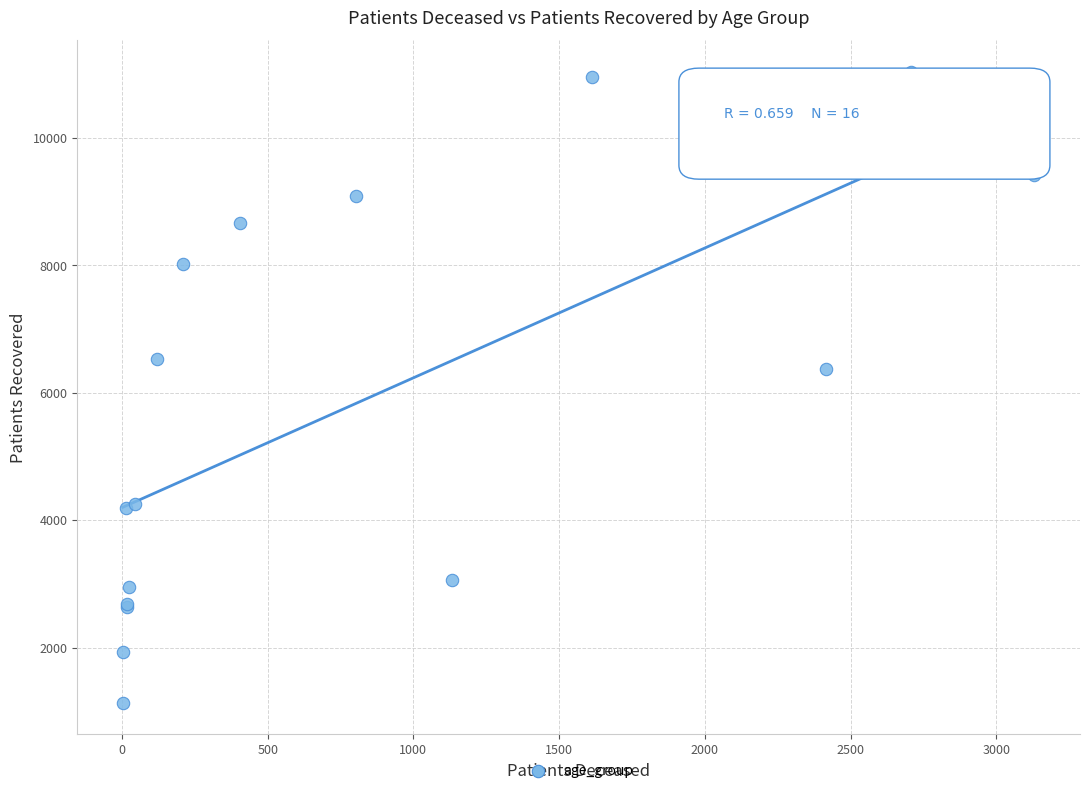

What Y value in the scatter plot is closest to 6083?

6372